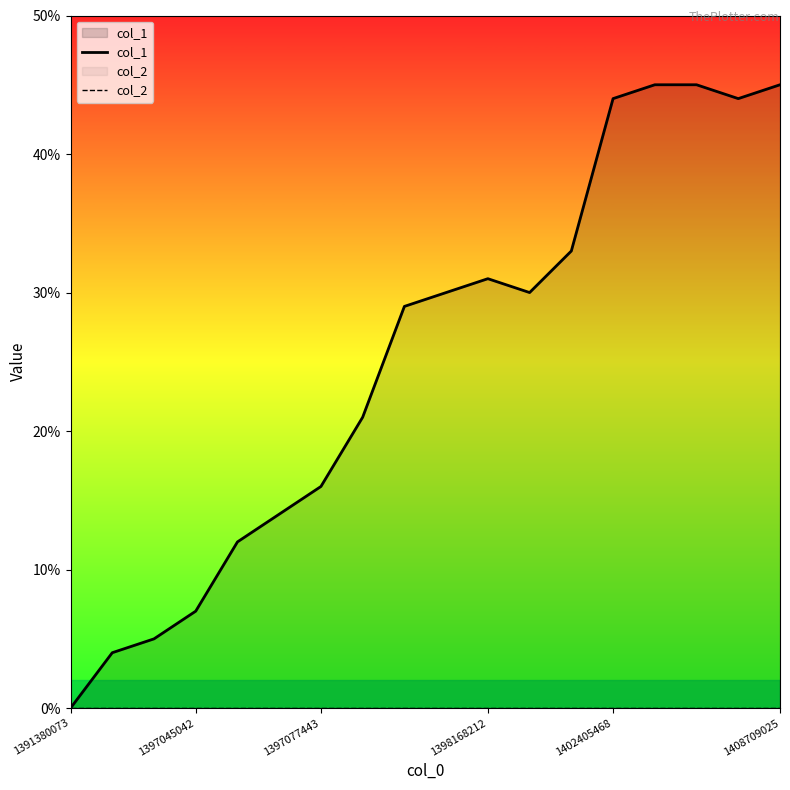

Which series has the largest total across all categories?

col_1